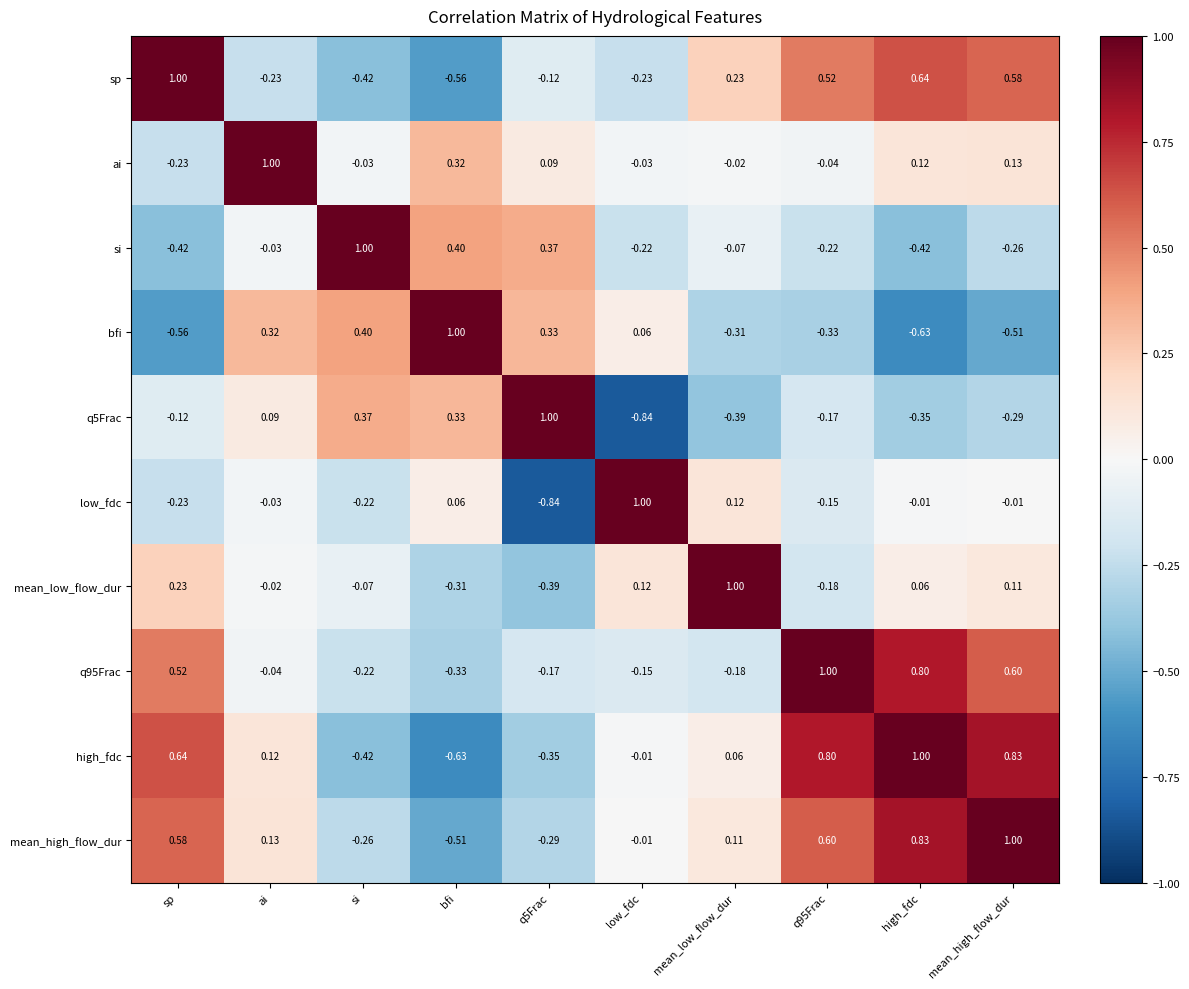

Where does the ai series first go above 0?

ai